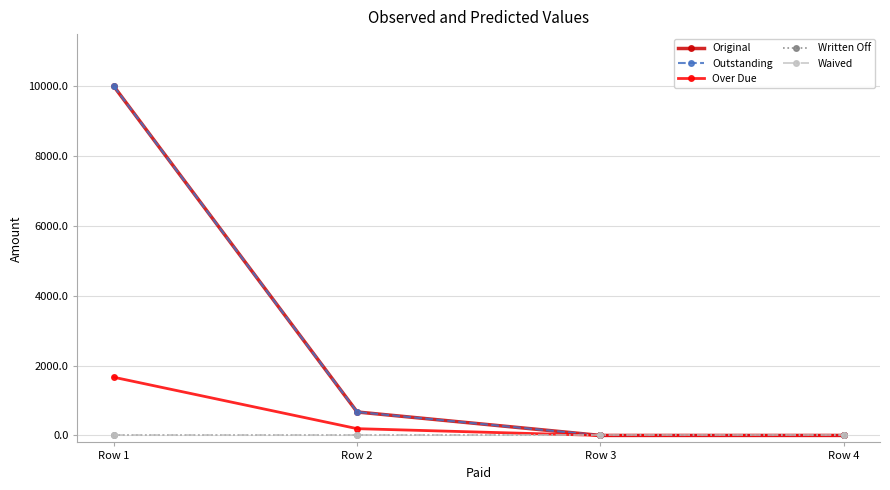

What is the difference between the Original values at Row 2 and Row 1?

9327.9